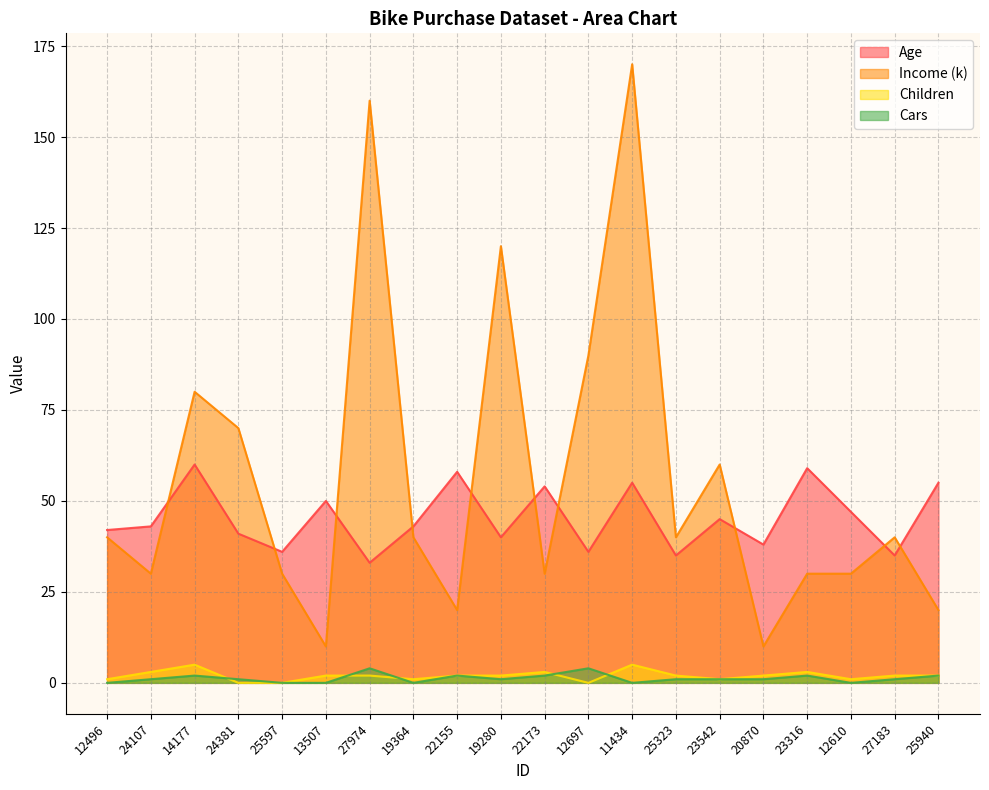

Where is the first local maximum for Income?

14177